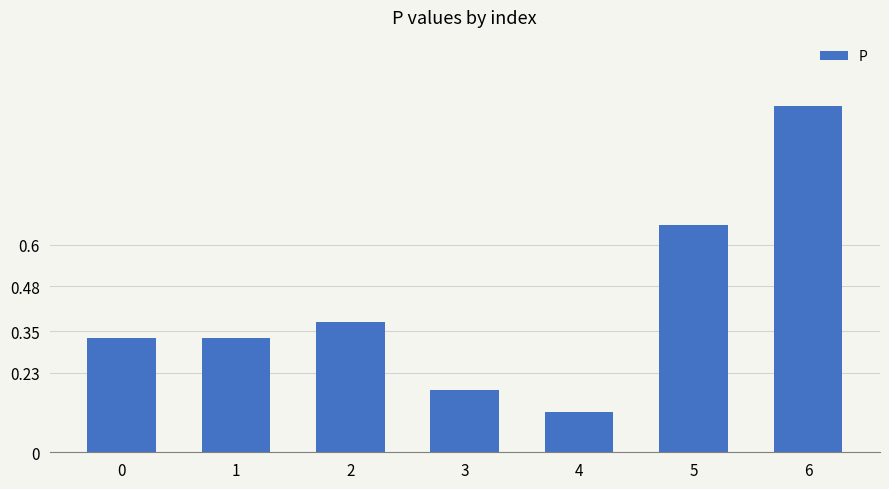

Between 3 and 4, which is larger?

3